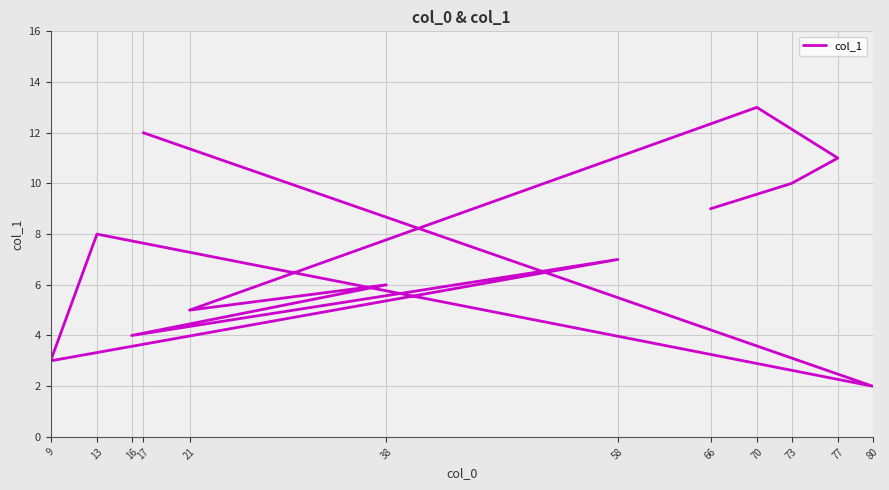

What is the sum of the values at 66 and 16?

13.0